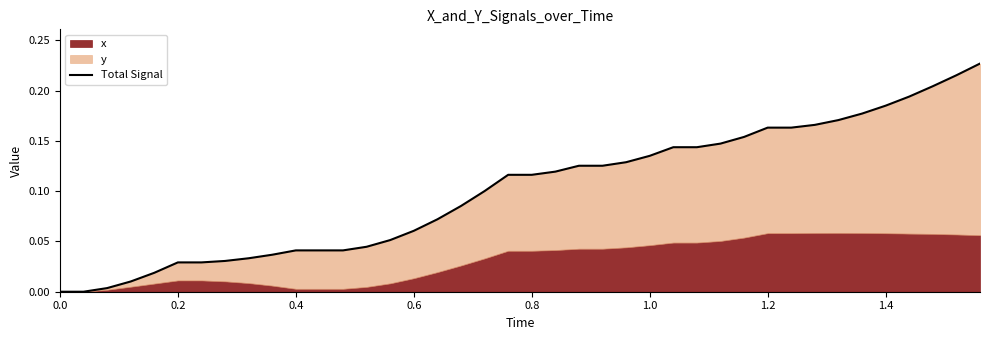

True or false: the data has more than 2 interior local peaks.

False